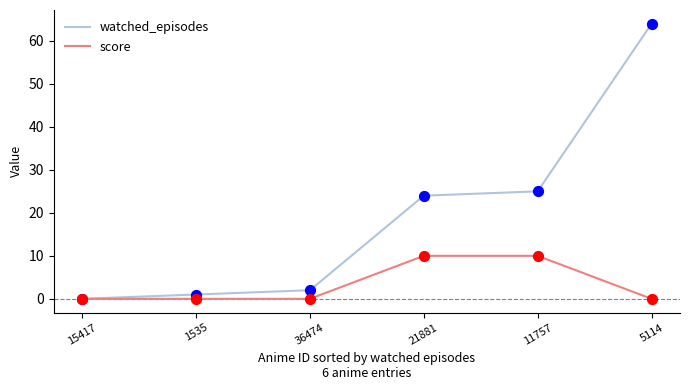

Which series has the widest spread of values?

watched_episodes